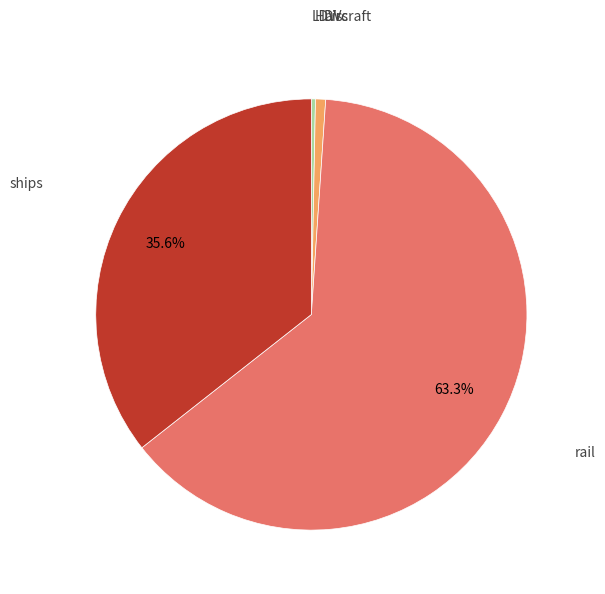

Does any single category account for the majority?

Yes